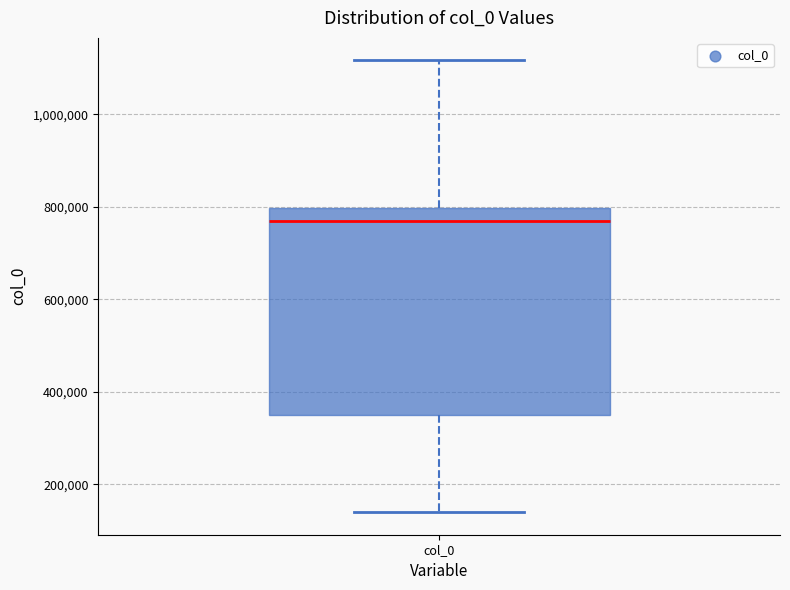

Transcribe this box plot: give where the median line is, the range the box spans, and where the two whiskers end, as read against the y-axis. The values are not printed on the chart, so give them approximately, as read against the axis.

median 760000, box 360000 to 800000, whiskers 140000 to 1120000